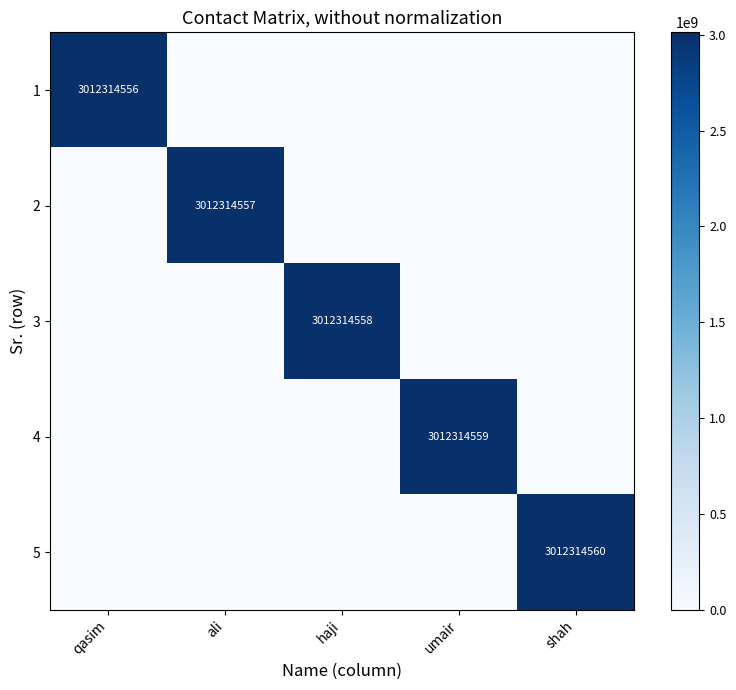

True or false: 3 has a value of 2076526471 at haji.

False